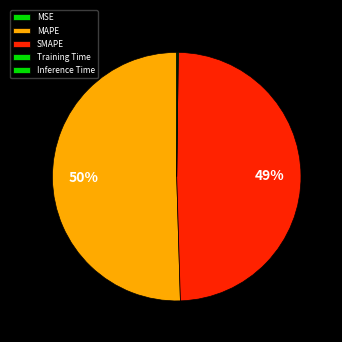

Rank the categories by value from highest to lowest.

MAPE, SMAPE, Inference Time, Training Time, MSE